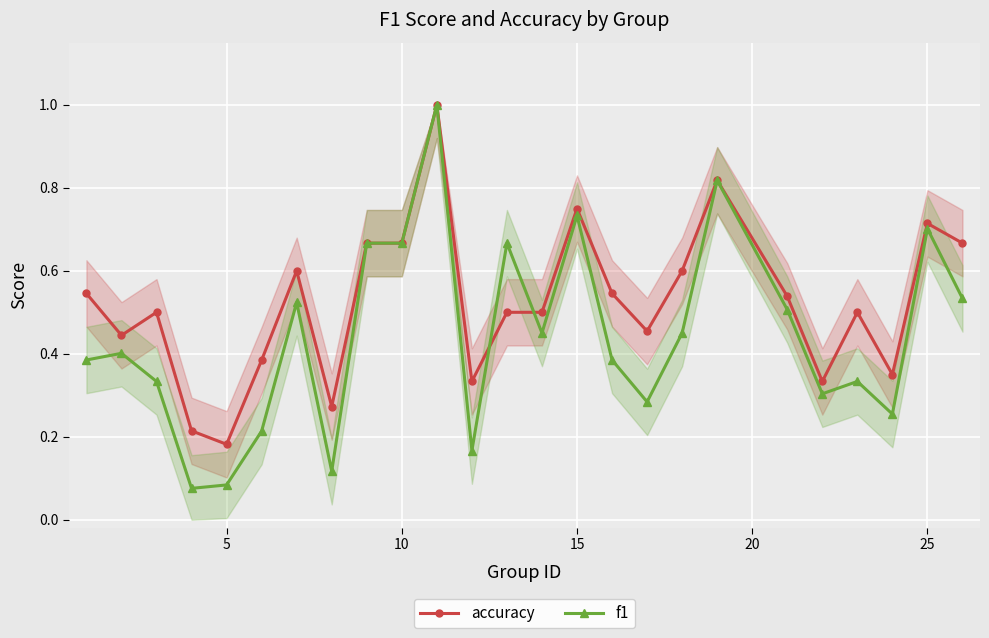

Is this an area chart (filled region under the line)?

No